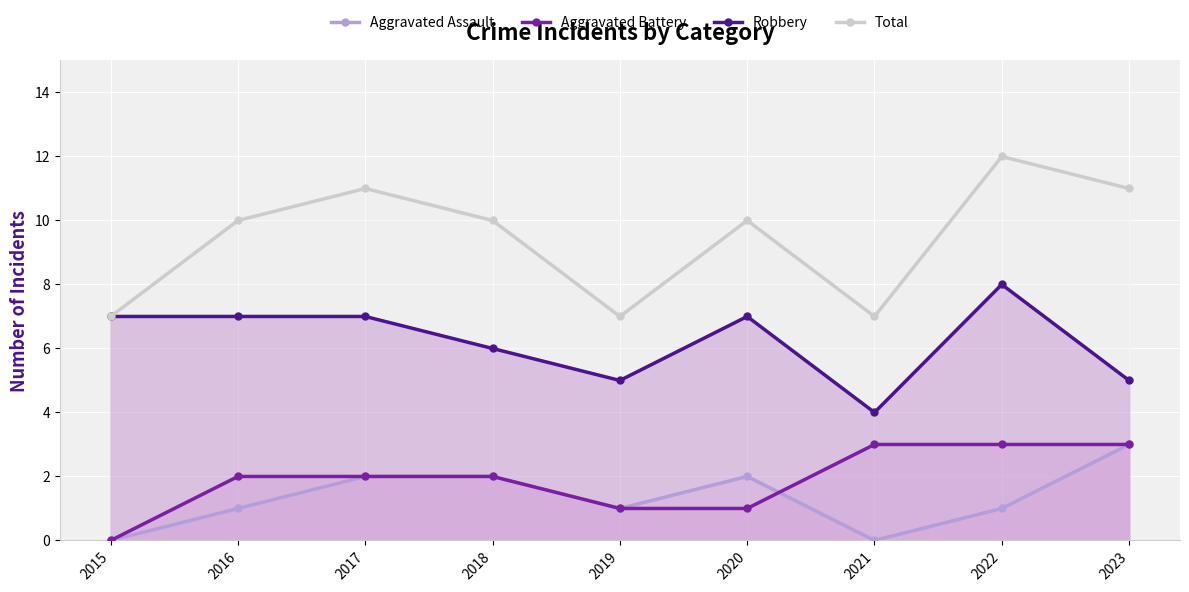

How many data points in Aggravated Assault are less than 1?

2